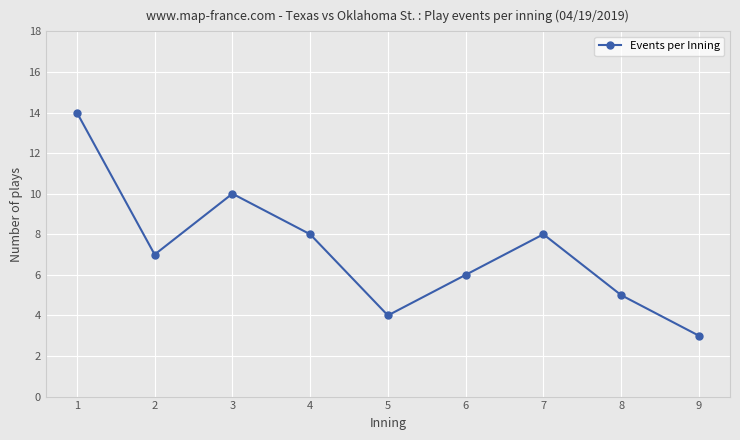

Reading right to left, what are all the values shown in this chart?

9=3	8=5	7=8	6=6	5=4	4=8	3=10	2=7	1=14